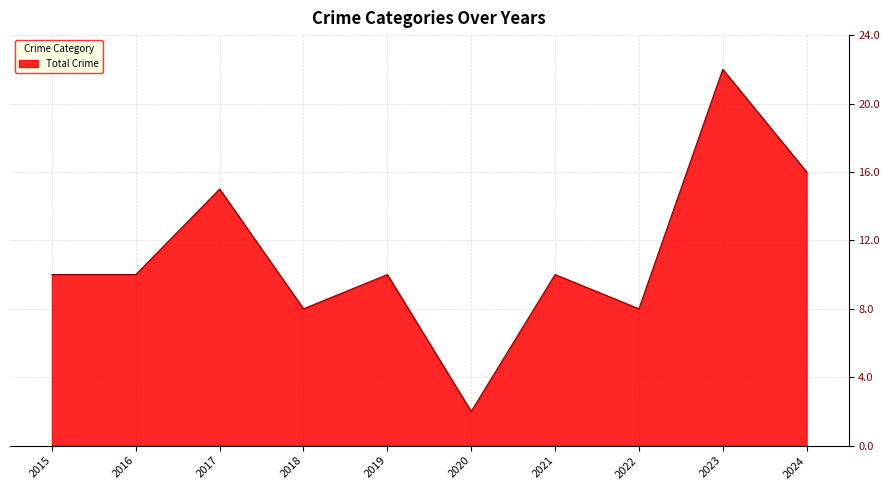

The Total Crime series shows 2 at 2018. True or false?

False